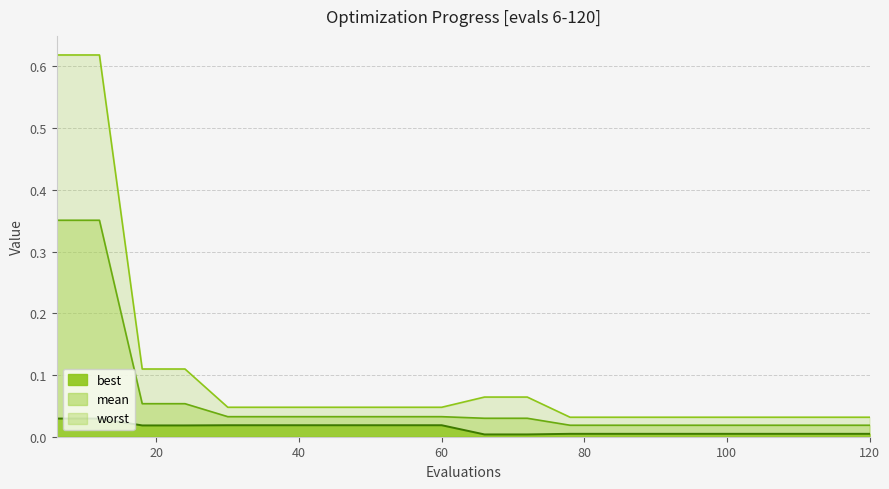

Reading left to right, list all the values displayed in this chart.

mean: 0.4	0.4	0.1	0.1	0.0	0.0	0.0	0.0	0.0	0.0	0.0	0.0	0.0	0.0	0.0	0.0	0.0	0.0	0.0	0.0
best: 0.0	0.0	0.0	0.0	0.0	0.0	0.0	0.0	0.0	0.0	0.0	0.0	0.0	0.0	0.0	0.0	0.0	0.0	0.0	0.0
worst: 0.6	0.6	0.1	0.1	0.0	0.0	0.0	0.0	0.0	0.0	0.1	0.1	0.0	0.0	0.0	0.0	0.0	0.0	0.0	0.0